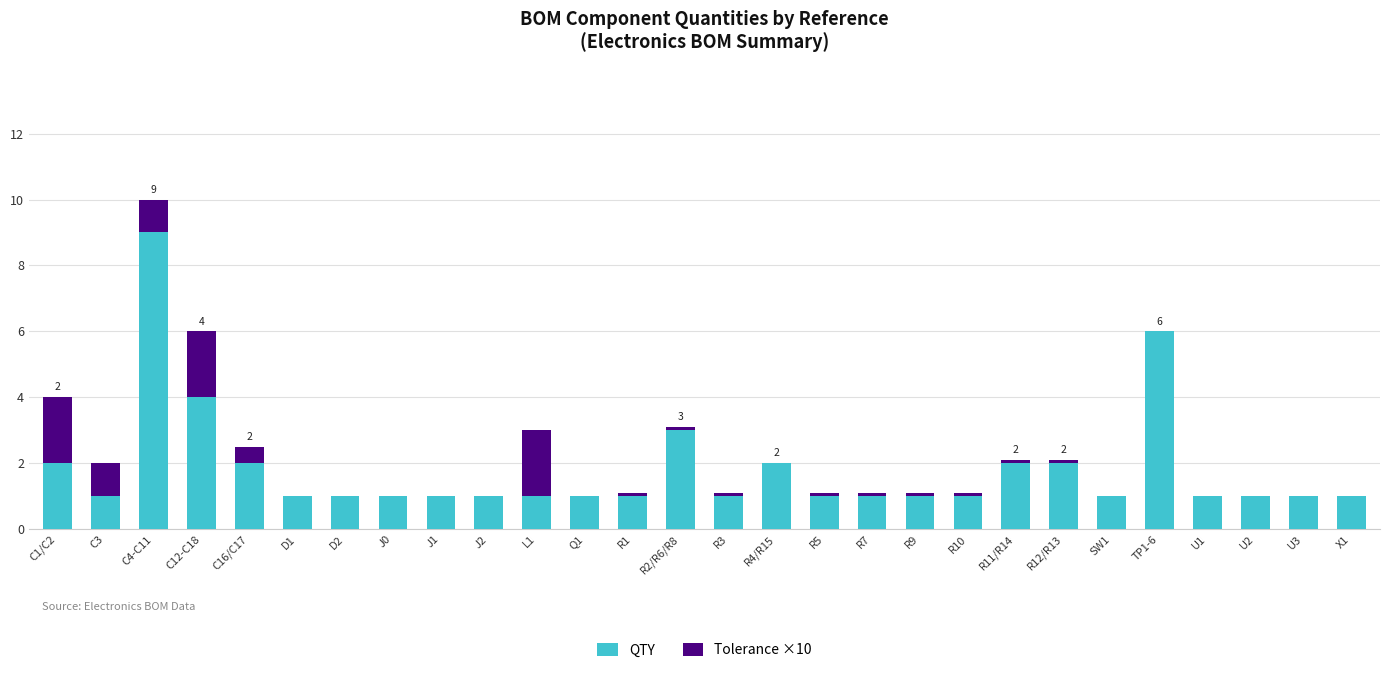

Count the QTY values in the range 1 to 2.

24